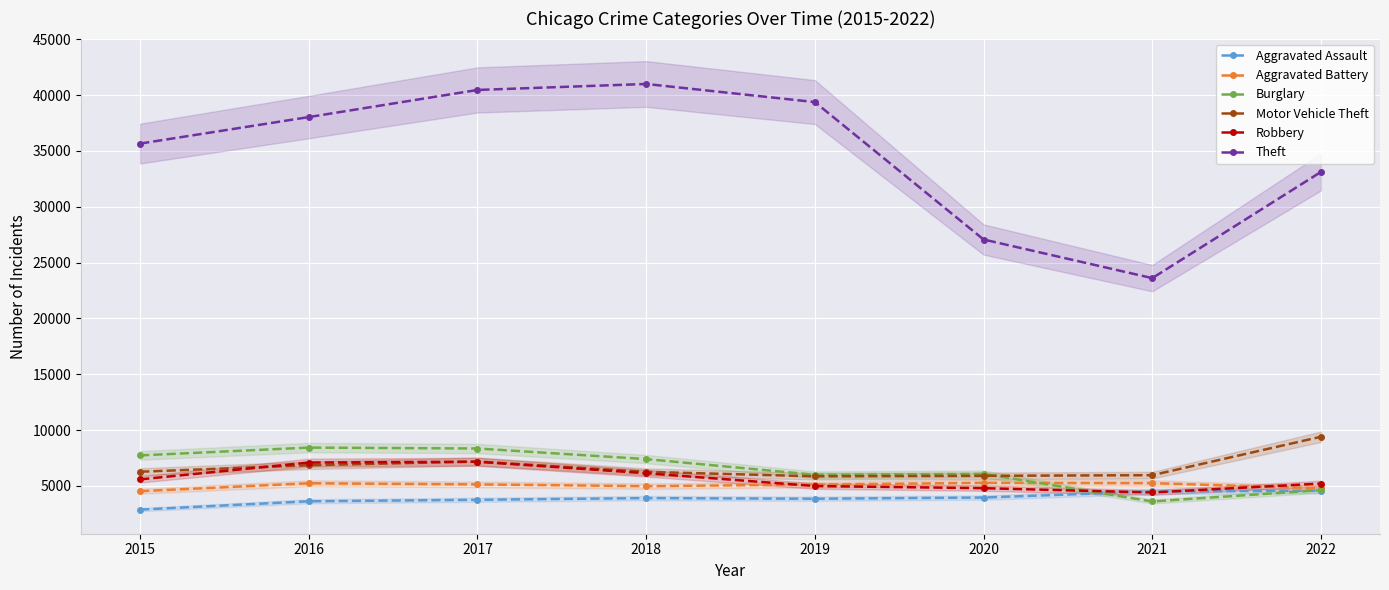

True or false: Burglary has more than 0 points higher than both neighbors.

True